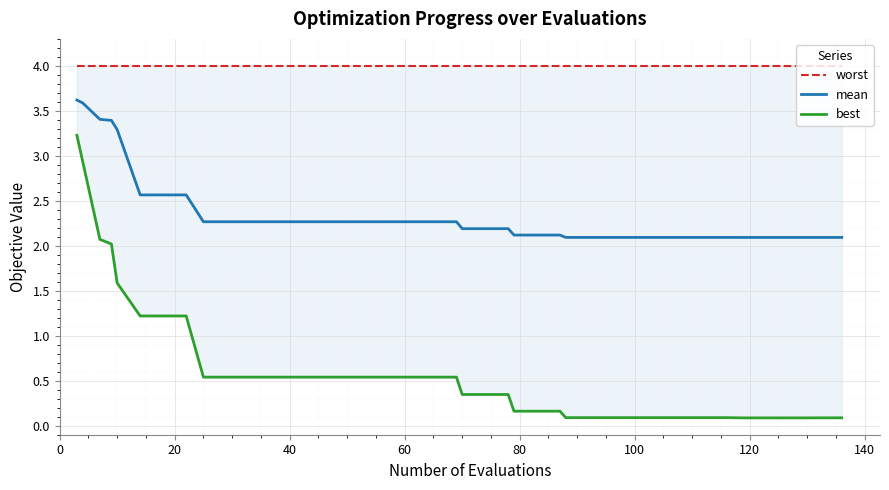

What is the minimum value for mean?

2.1